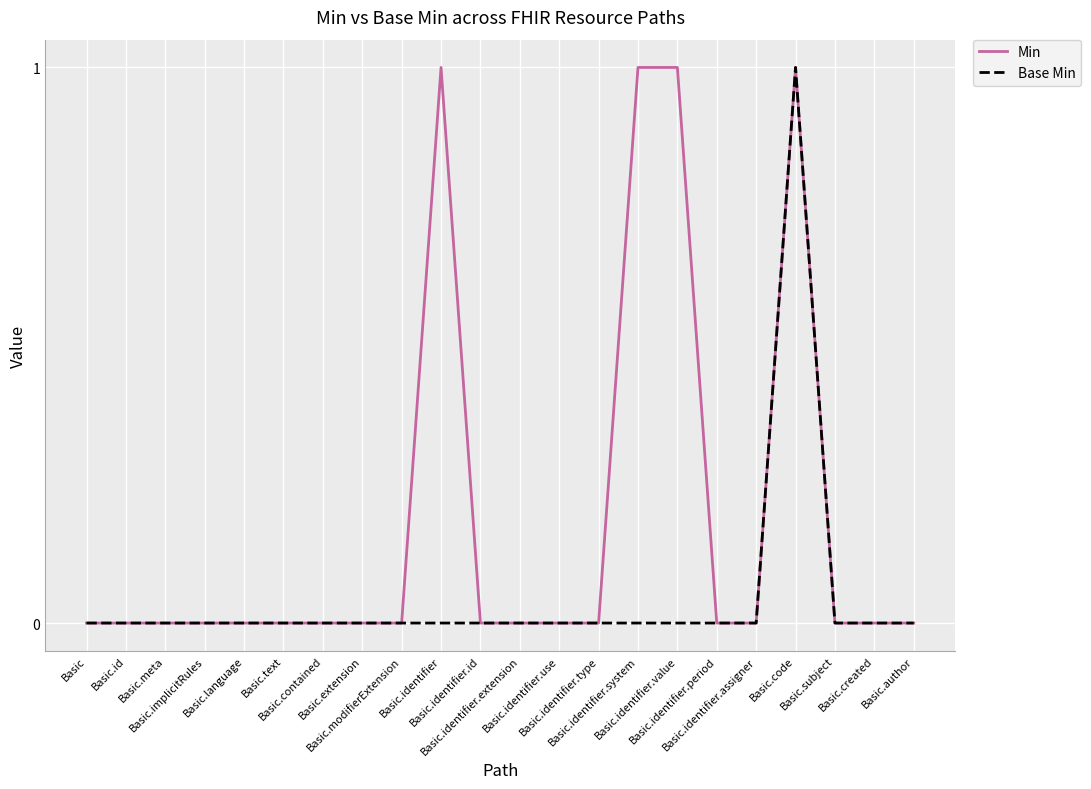

Is this an area chart (filled region under the line)?

No